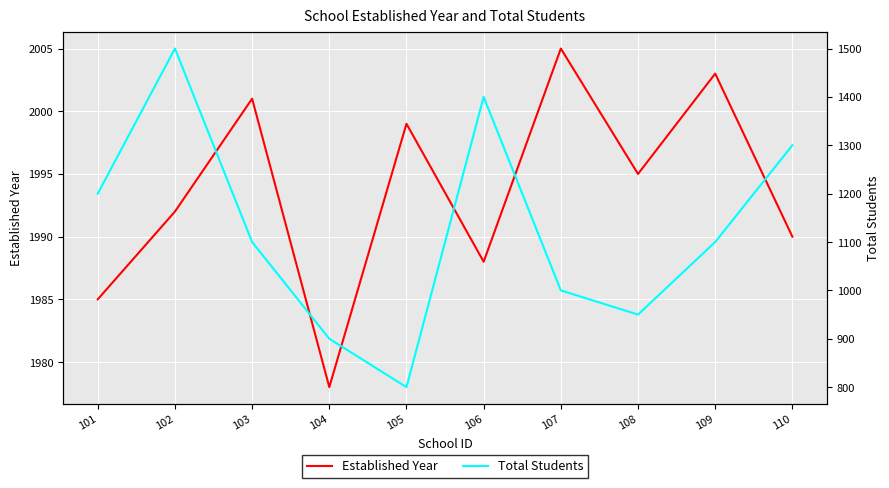

Is this an area chart (filled region under the line)?

No